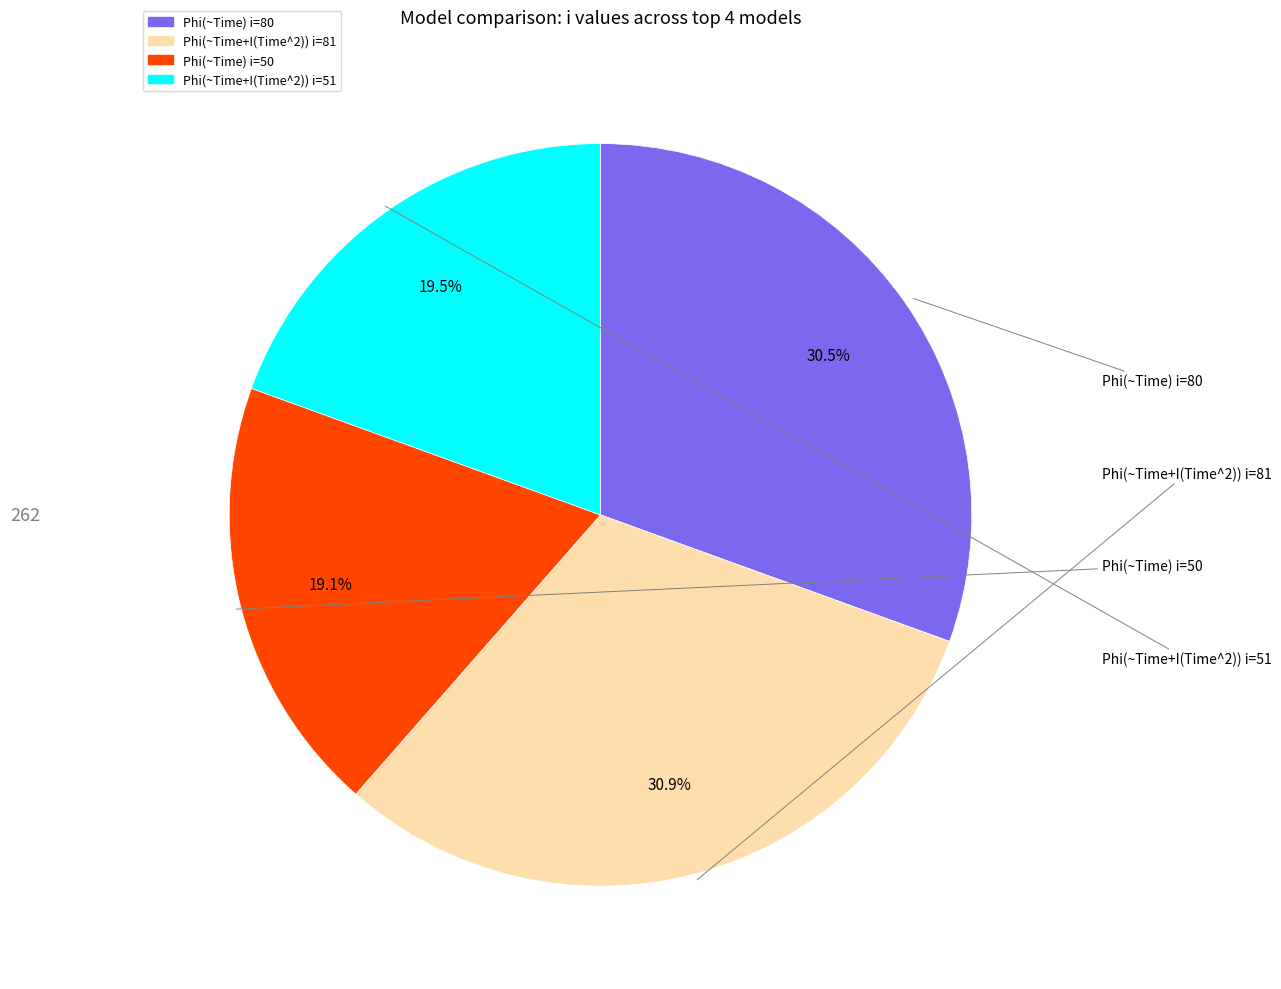

Is there a majority slice in this chart?

No